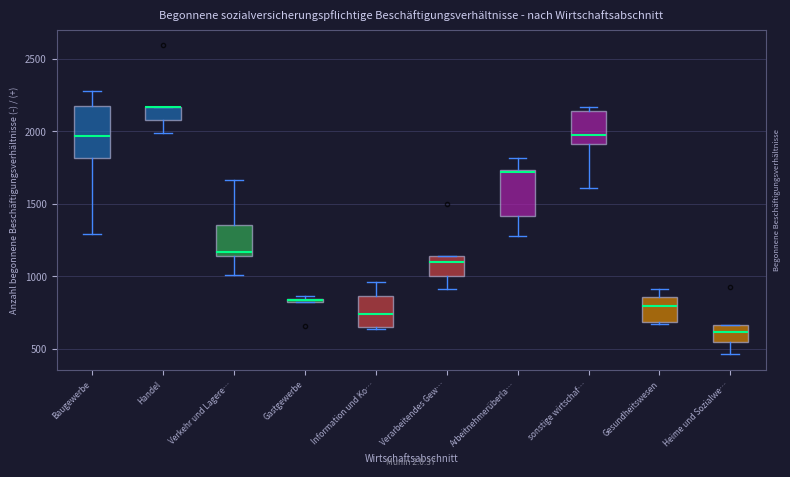

Where is the upper edge of the box for Handel on the y-axis? The values are not printed on the chart, so give them approximately, as read against the axis.

2150